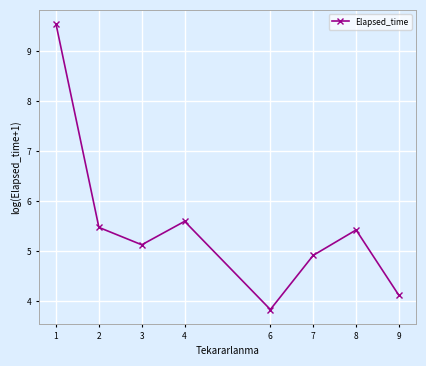

Reading right to left, what are all the values shown in this chart?

9=4.1	8=5.4	7=4.9	6=3.8	4=5.6	3=5.1	2=5.5	1=9.5